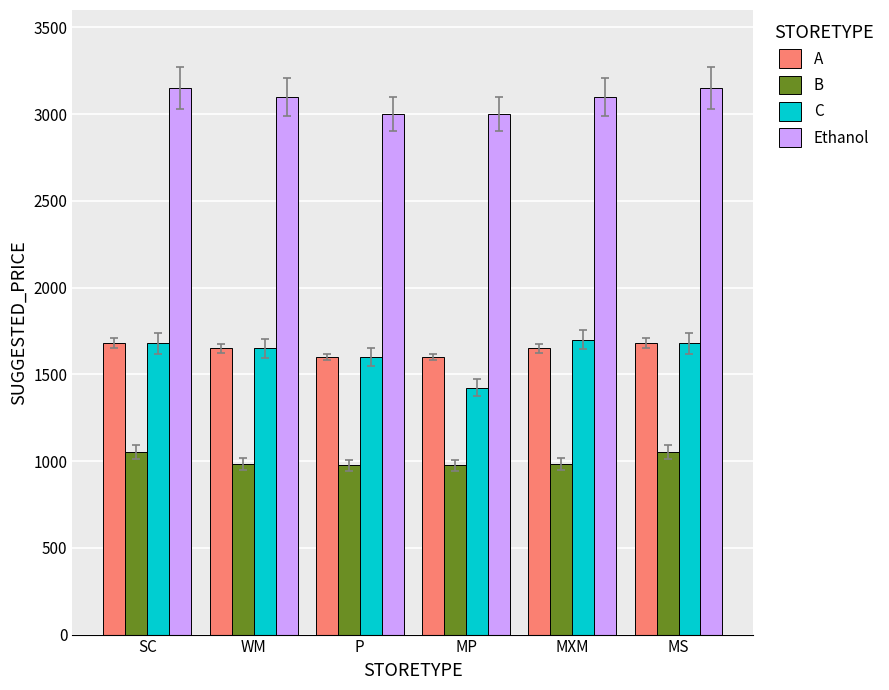

The C series shows 386 at SC. True or false?

False